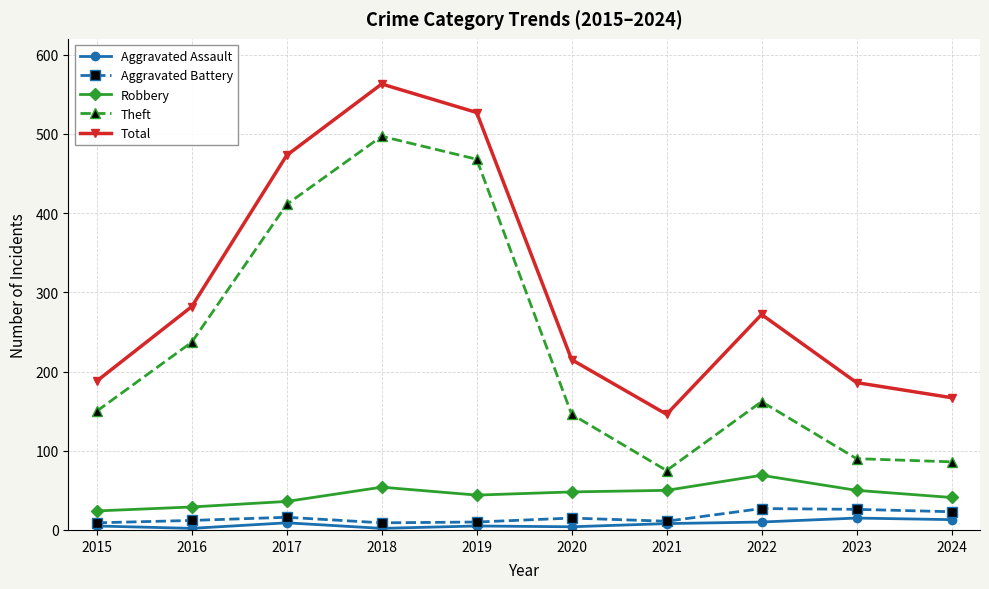

Where is the first local maximum for Total?

2018